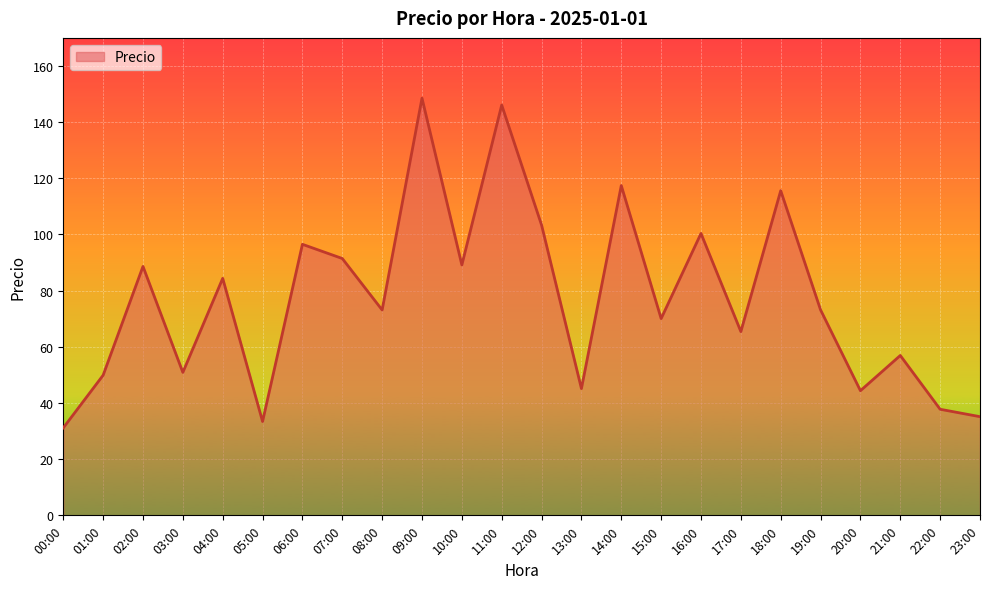

What position from the right is 06:00?

18